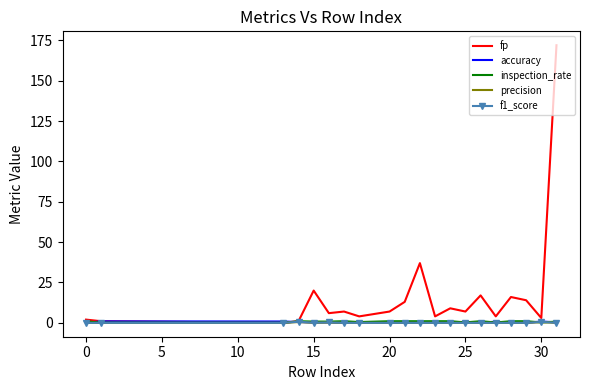

Which series has the largest total across all categories?

fp